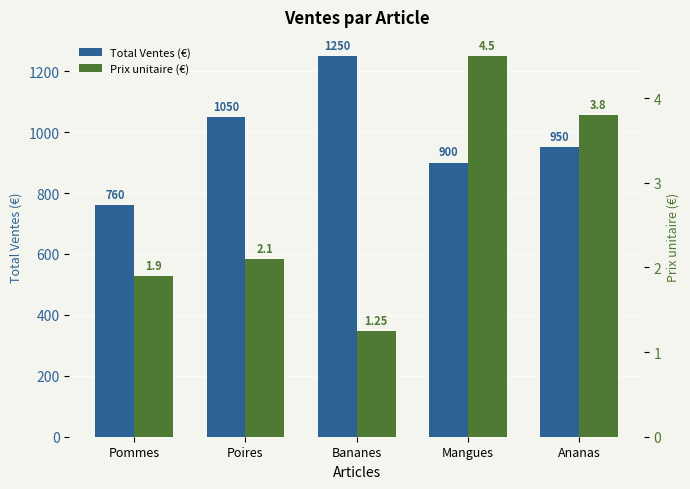

What is the value of the Prix unitaire (€) bar at the 2nd from the left?

2.1